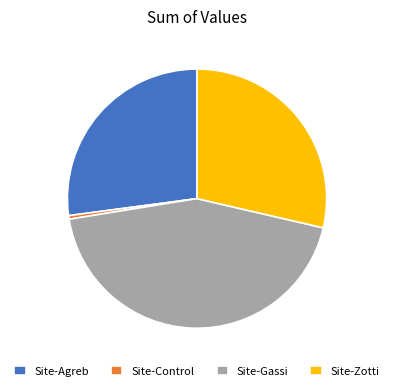

Is the sum of Site-Agreb and Site-Control greater than half?

No